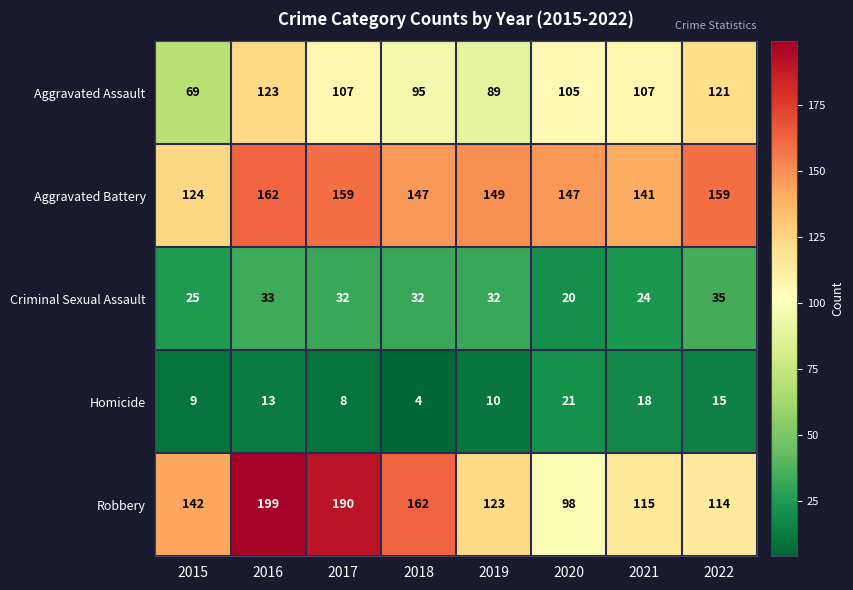

At which category does the chart reach its peak across all series?

2016